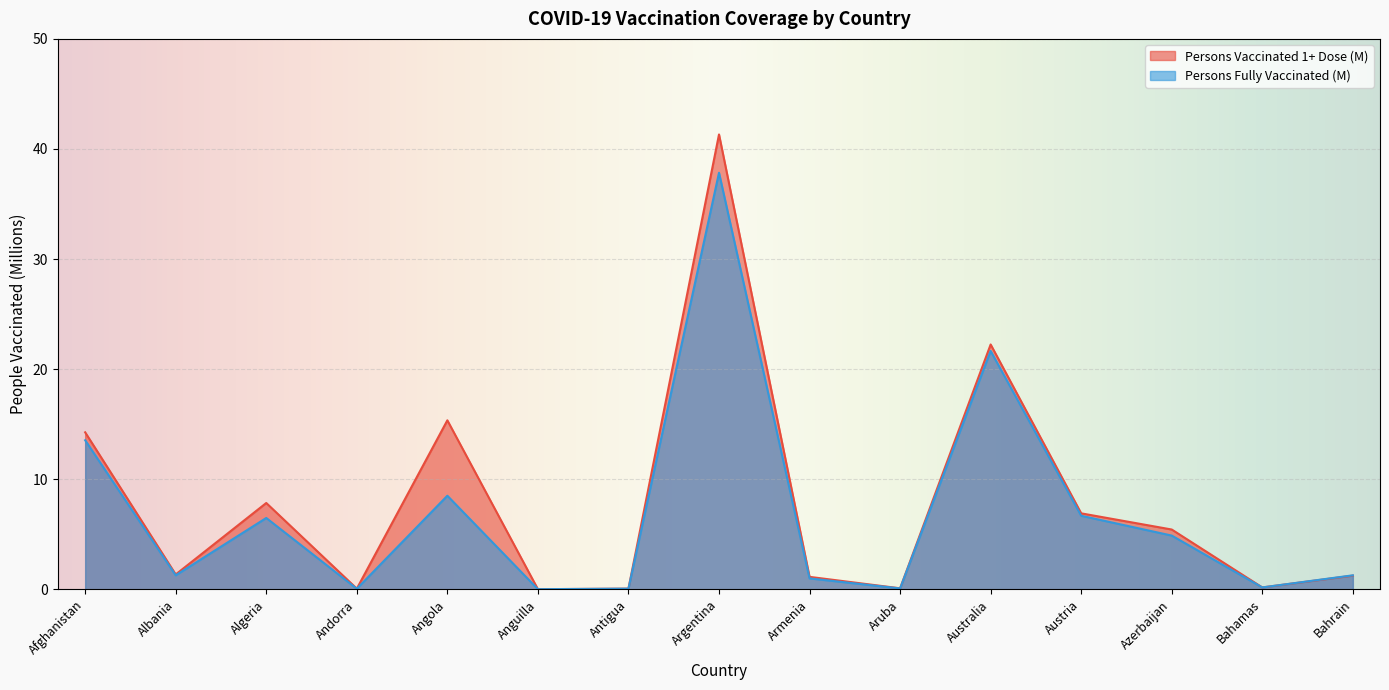

At which label is Persons Fully Vaccinated (M) closest to 18?

Australia